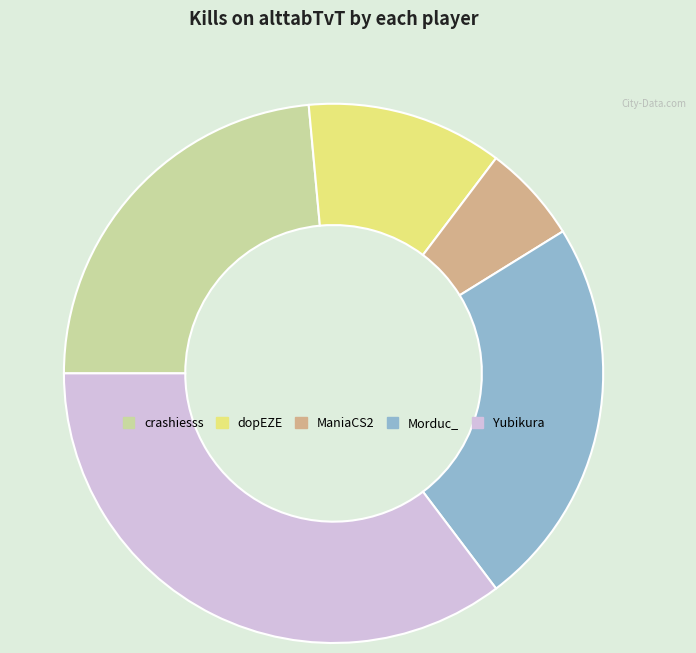

What is the largest slice in the pie chart?

Yubikura